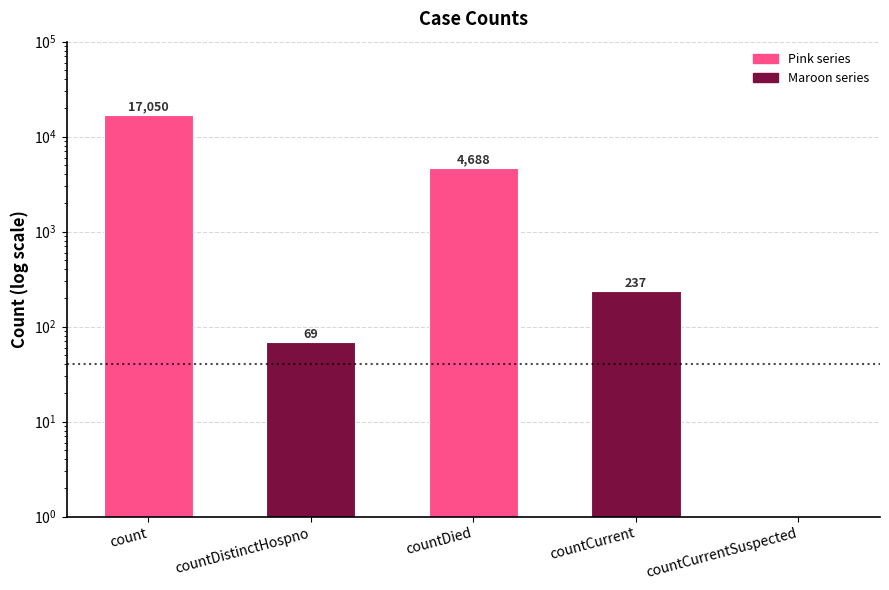

How many bars are there in total?

5